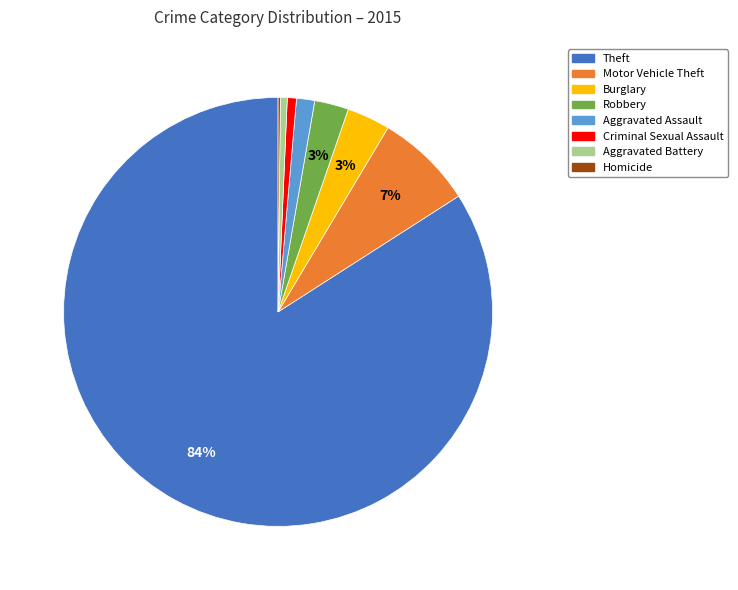

The Aggravated Battery slice represents 11% of the pie. True or false?

False